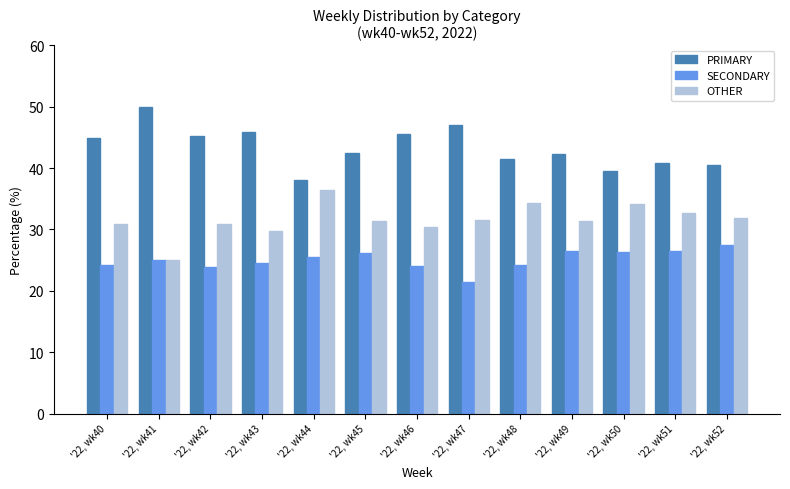

Is the value of OTHER at '22, wk46 greater than the value of PRIMARY at '22, wk44?

No